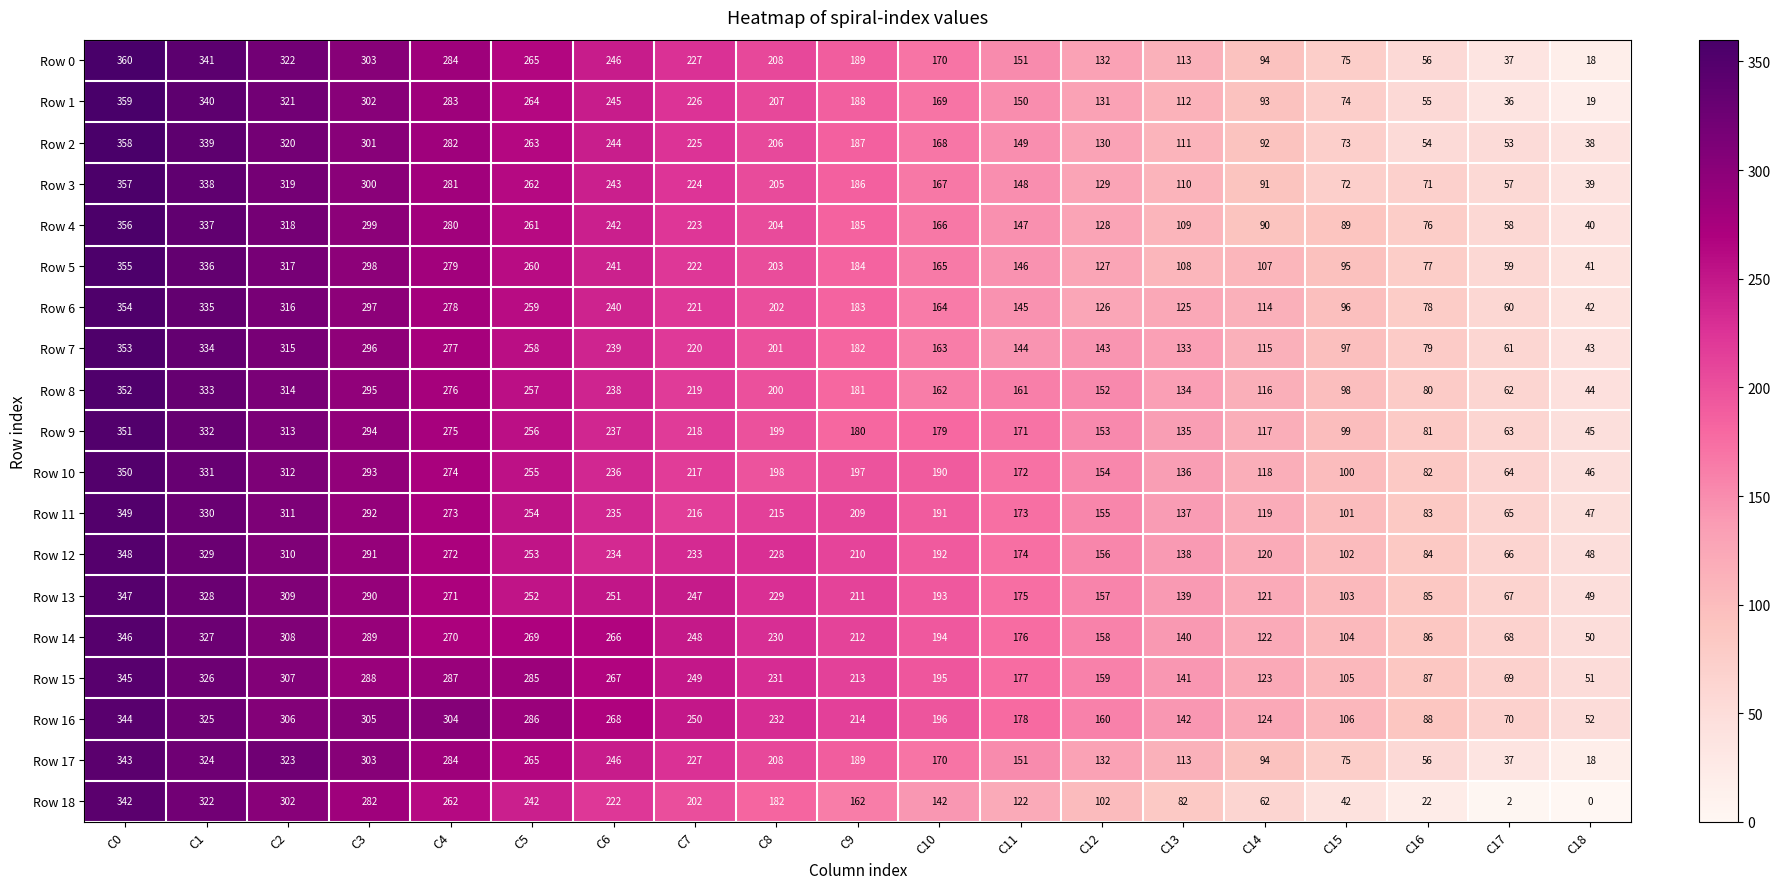

What is the difference between the maximum and minimum values in the Row 3 series?

318